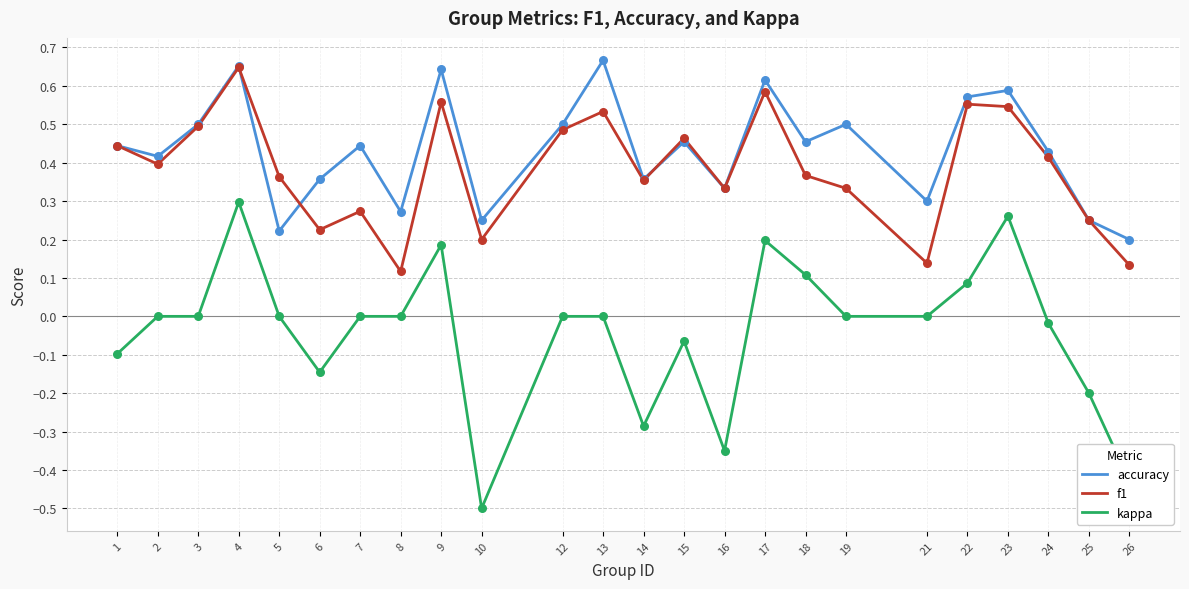

Is the value of kappa at 23 greater than the value of f1 at 13?

No